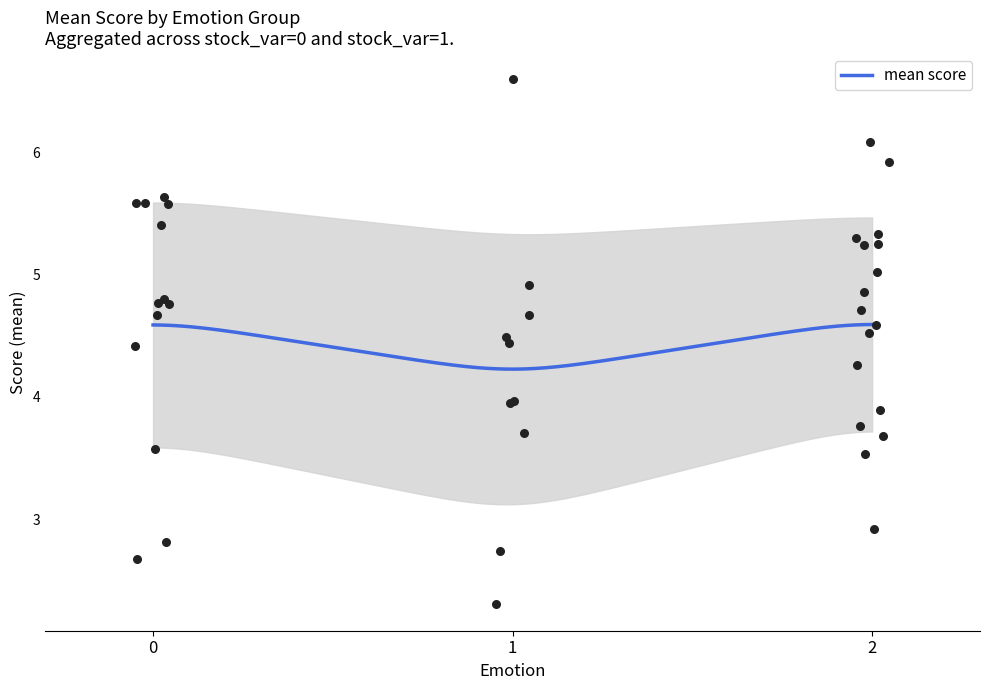

What is the change in value from 0 to 18?

-0.2